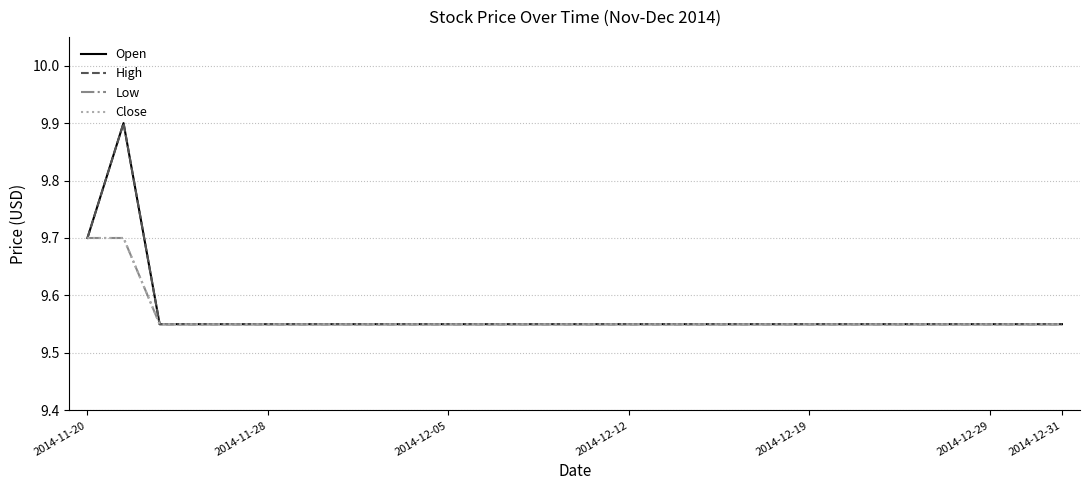

Reading left to right, extract all data points from this chart.

Open: 9.7	9.9	9.6	9.6	9.6	9.6	9.6	9.6	9.6	9.6	9.6	9.6	9.6	9.6	9.6	9.6	9.6	9.6	9.6	9.6	9.6	9.6	9.6	9.6	9.6	9.6	9.6	9.6
High: 9.7	9.9	9.6	9.6	9.6	9.6	9.6	9.6	9.6	9.6	9.6	9.6	9.6	9.6	9.6	9.6	9.6	9.6	9.6	9.6	9.6	9.6	9.6	9.6	9.6	9.6	9.6	9.6
Low: 9.7	9.7	9.6	9.6	9.6	9.6	9.6	9.6	9.6	9.6	9.6	9.6	9.6	9.6	9.6	9.6	9.6	9.6	9.6	9.6	9.6	9.6	9.6	9.6	9.6	9.6	9.6	9.6
Close: 9.7	9.7	9.6	9.6	9.6	9.6	9.6	9.6	9.6	9.6	9.6	9.6	9.6	9.6	9.6	9.6	9.6	9.6	9.6	9.6	9.6	9.6	9.6	9.6	9.6	9.6	9.6	9.6